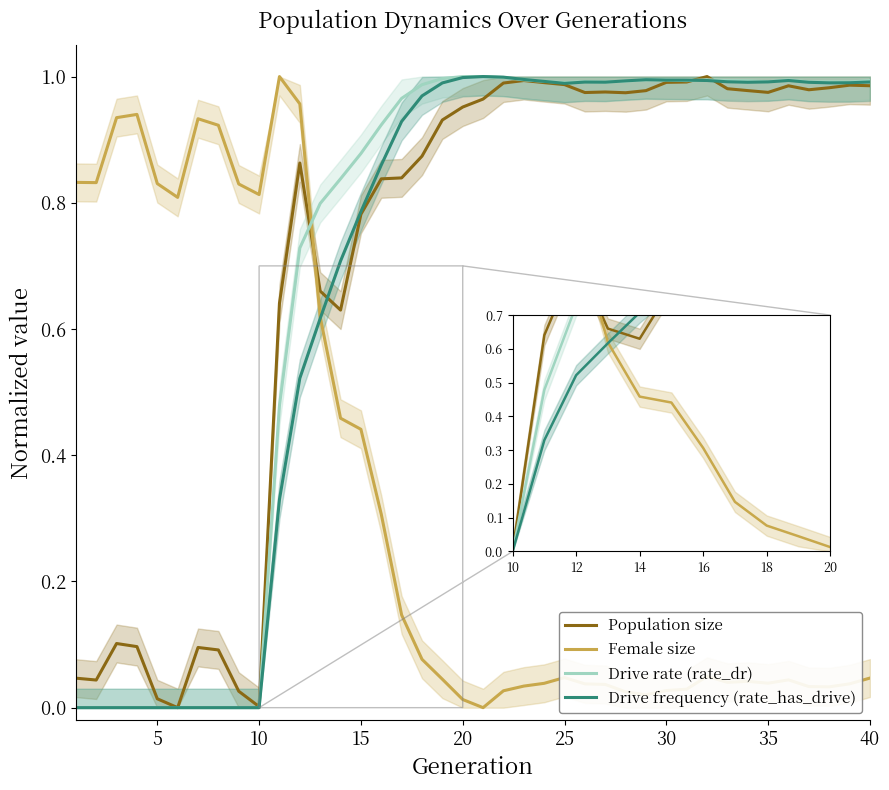

What are all the series names shown in the legend?

Population size, Female size, Drive rate (rate_dr), Drive frequency (rate_has_drive)